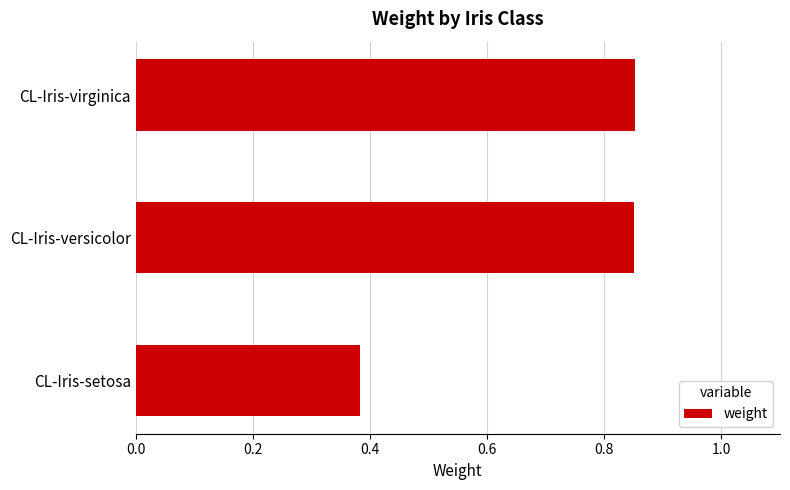

Between CL-Iris-setosa and CL-Iris-virginica, which is larger?

CL-Iris-virginica